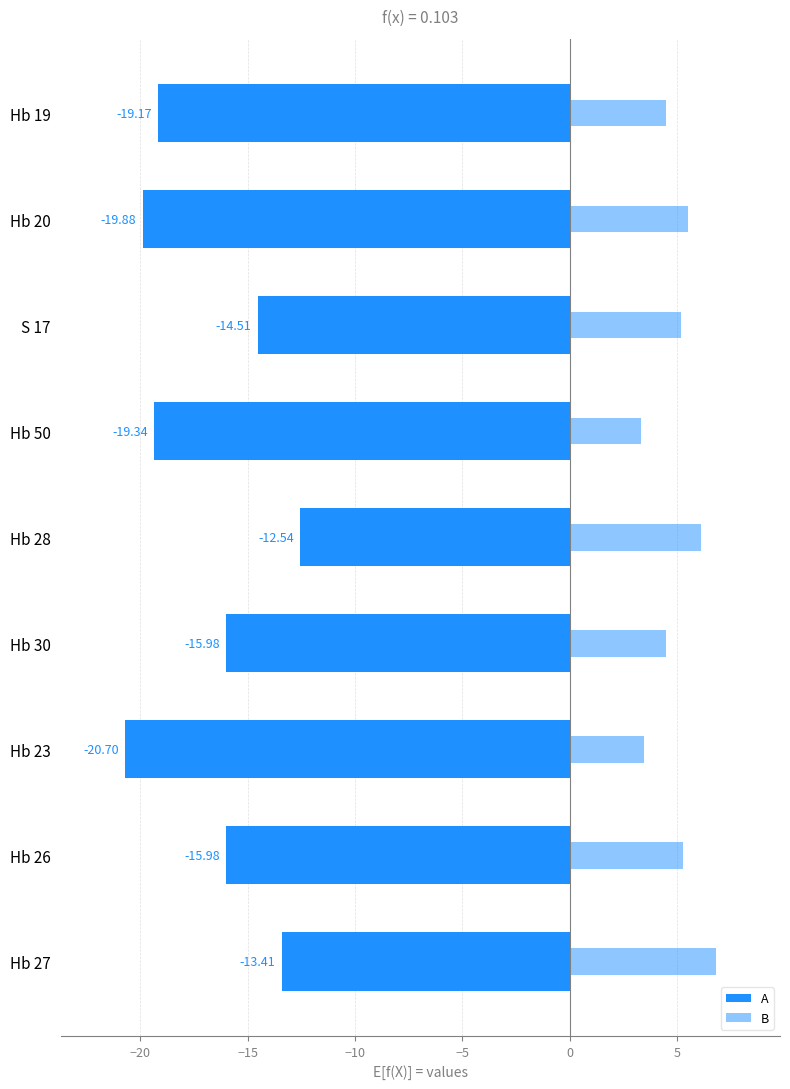

What are all the series names shown in the legend?

A, B